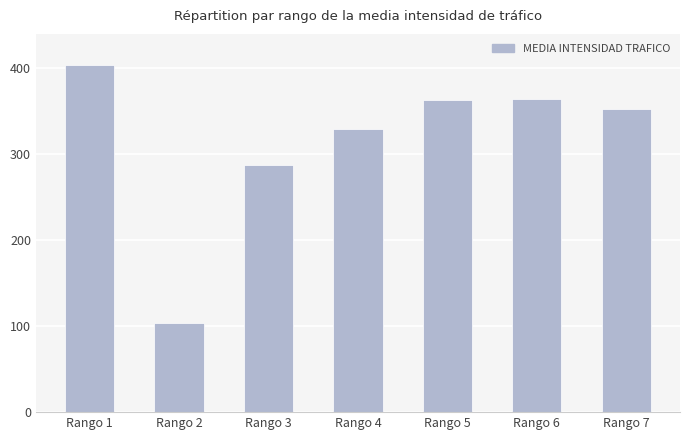

What is the ratio of the value at Rango 1 to the value at Rango 6?

1.1